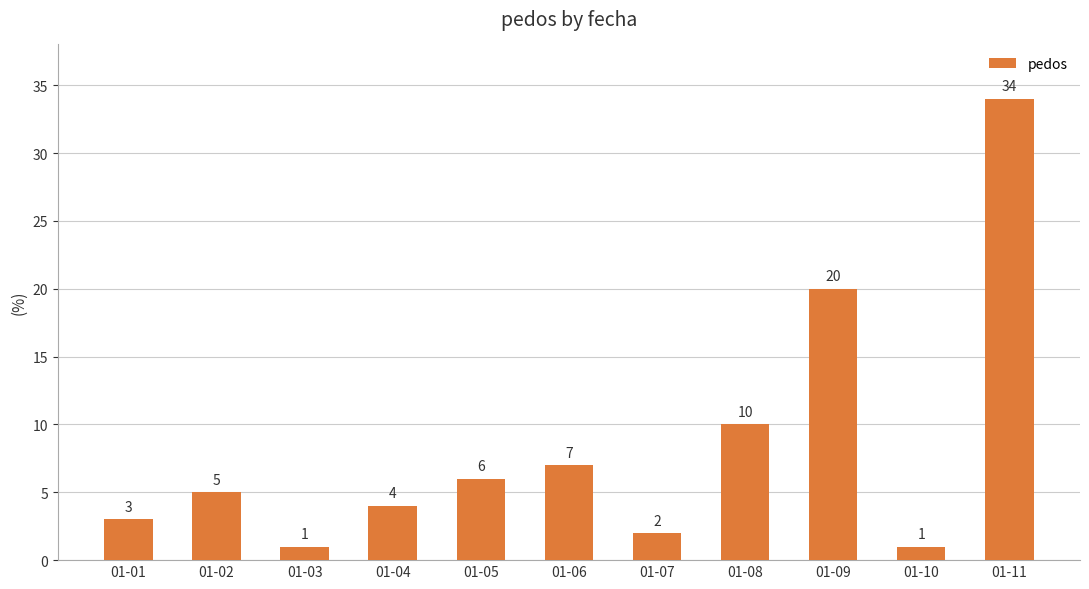

The chart shows a value of 9 at 01-02. True or false?

False